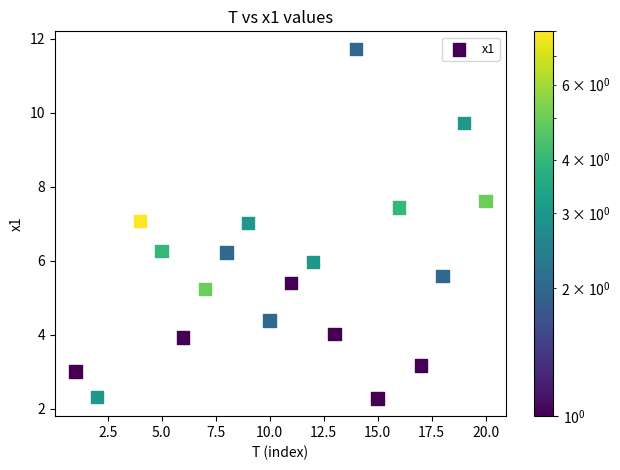

What is the range of X values (max minus min)?

19.0